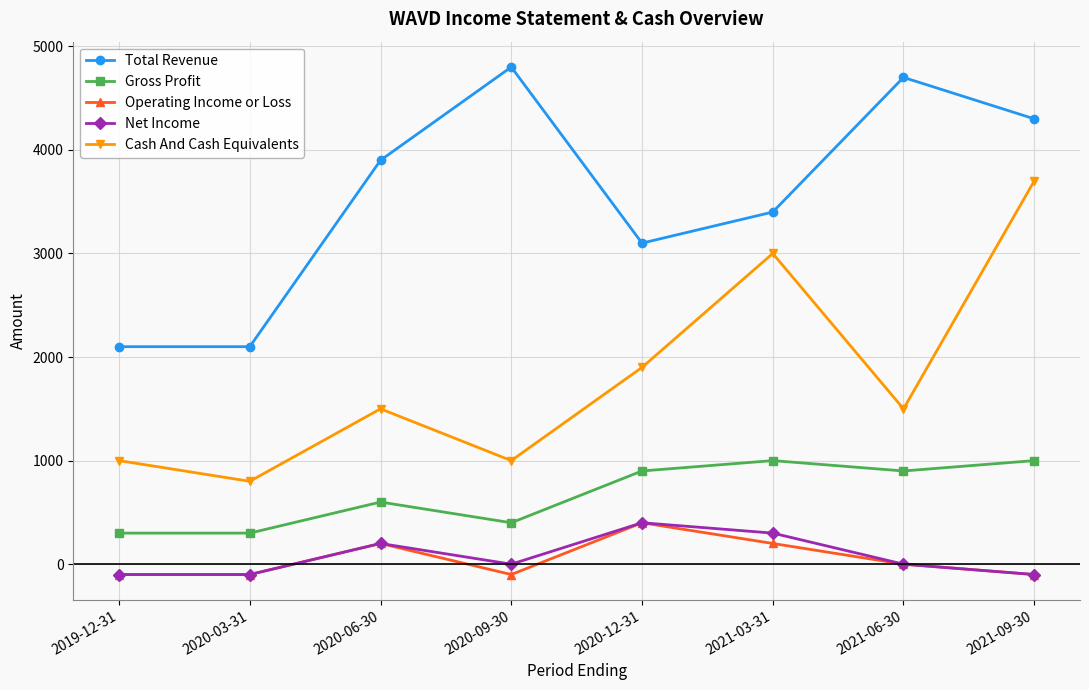

Which series changed the most between 2020-06-30 and 2021-06-30?

Total Revenue